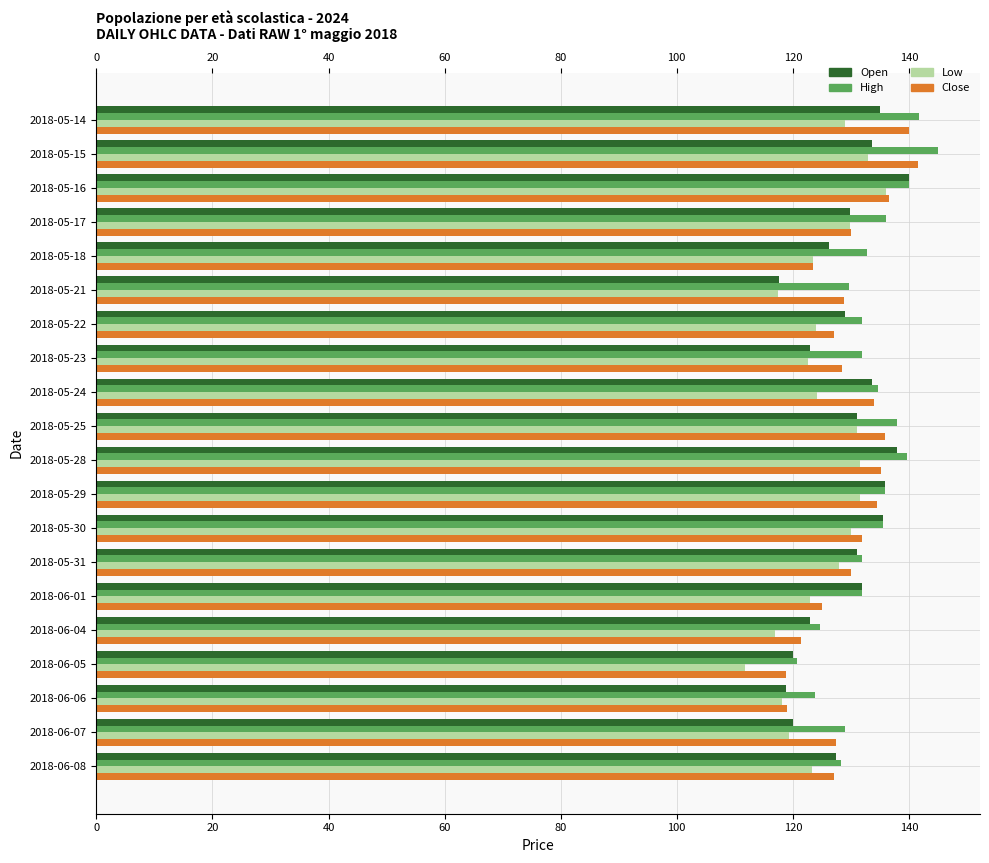

Which series has the largest total across all categories?

High